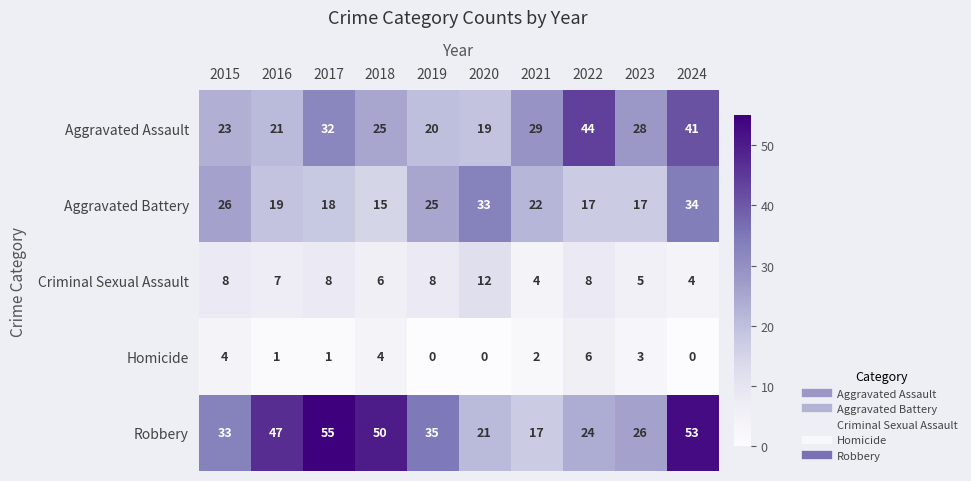

What is the sum of the Homicide values at 2019 and 2018?

4